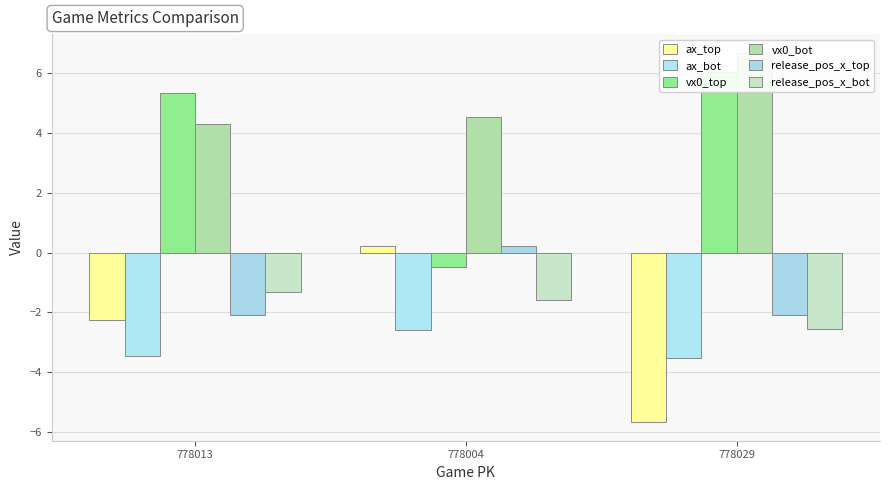

What is the label of the 1st bar from the left?

778013